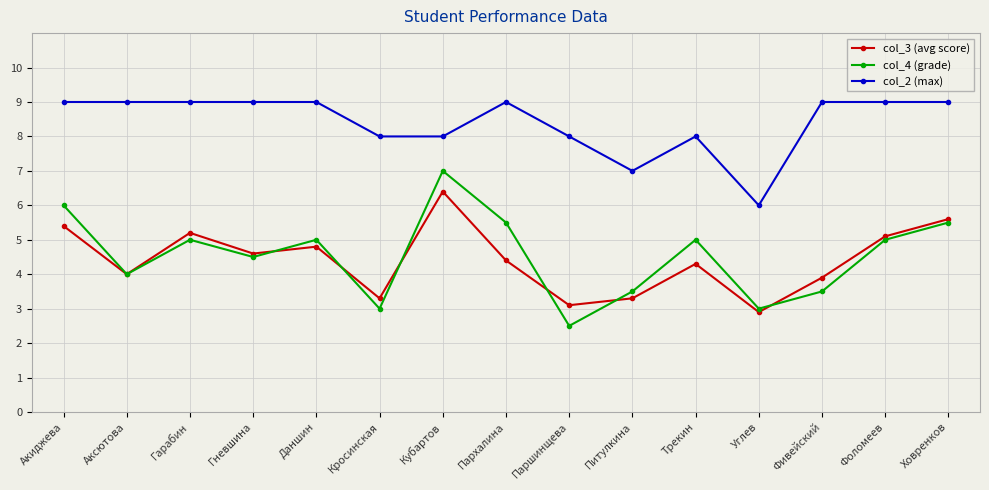

Rank the series by their maximum value, from highest to lowest.

col_2 (max), col_4 (grade), col_3 (avg score)